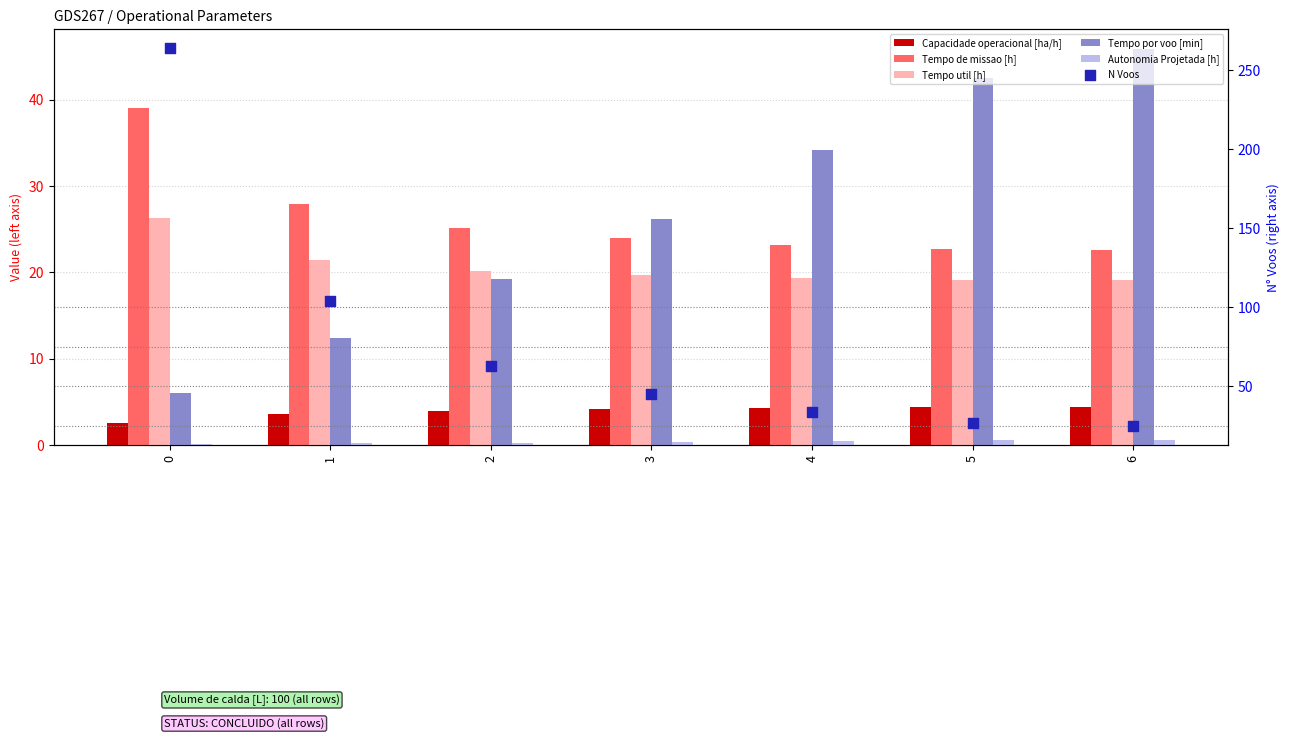

Which series has the largest total across all categories?

N Voos